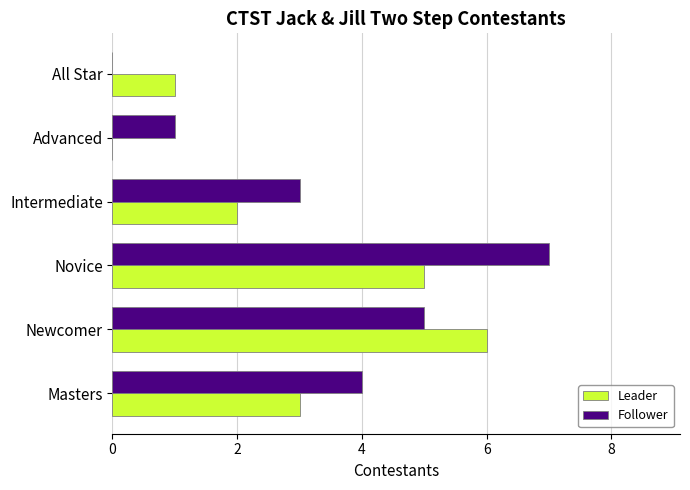

True or false: Follower has a value of 2 at Advanced.

False